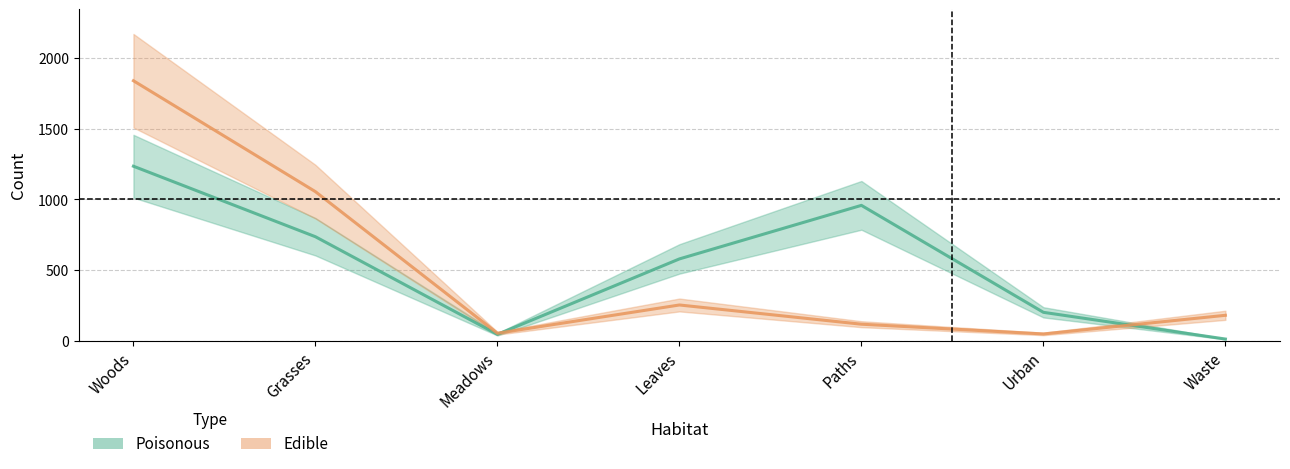

Where is Edible nearest to the value 944?

Grasses